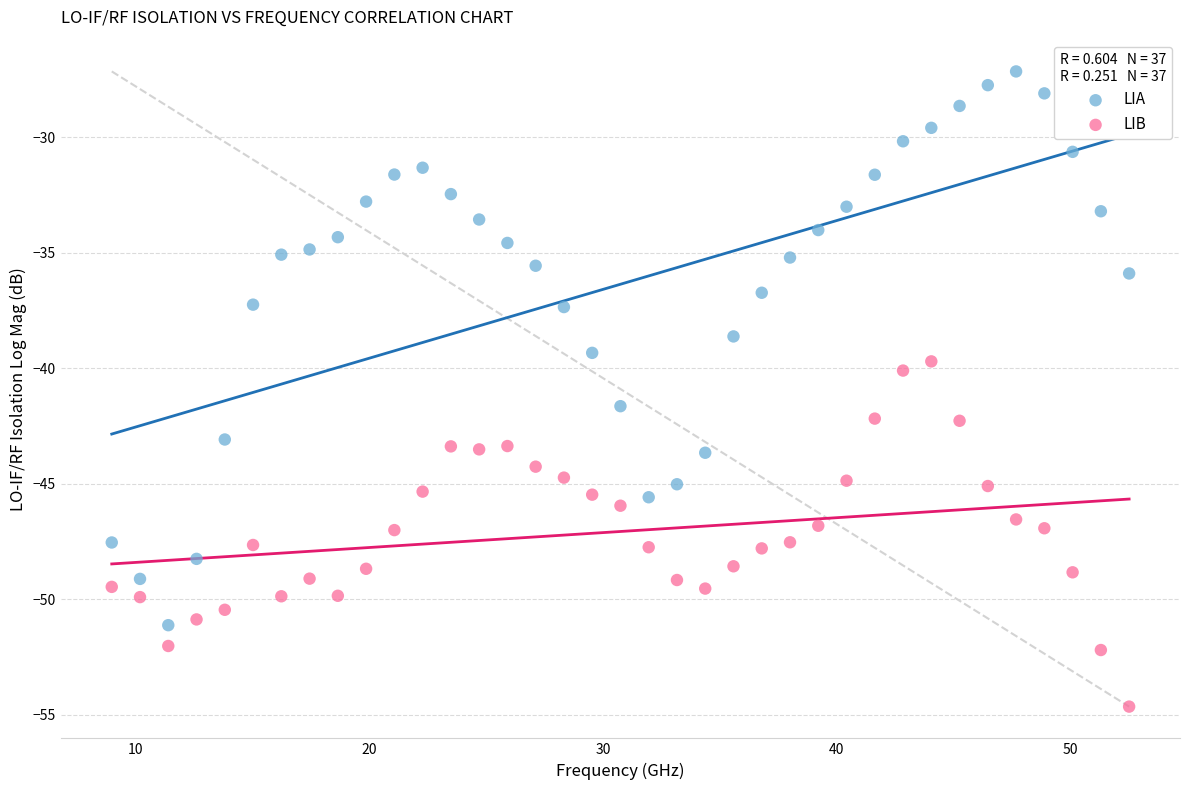

Which series reaches the maximum Y coordinate?

LIA